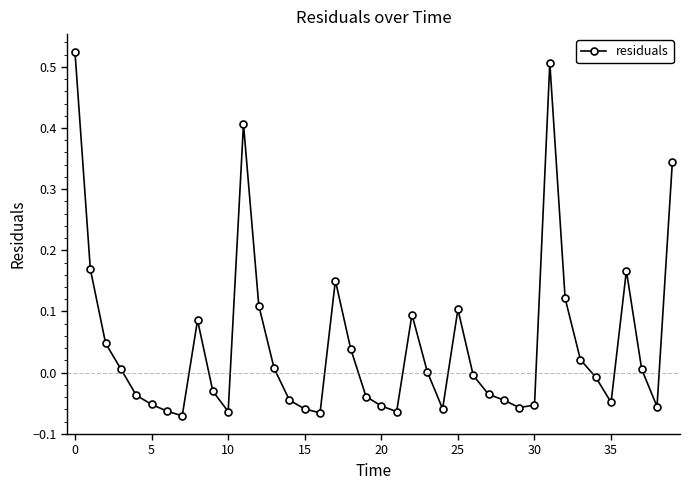

What is the difference between the maximum and minimum values?

0.6